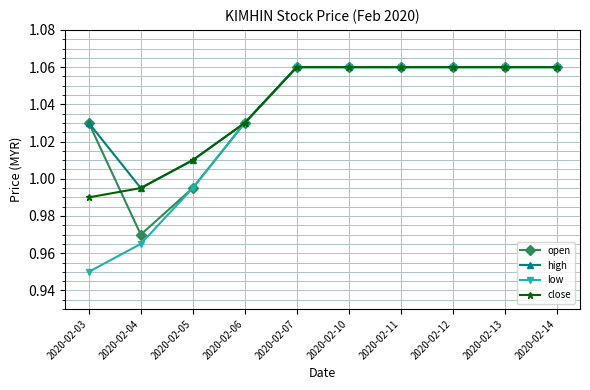

Which category has the lowest value across all series?

2020-02-03